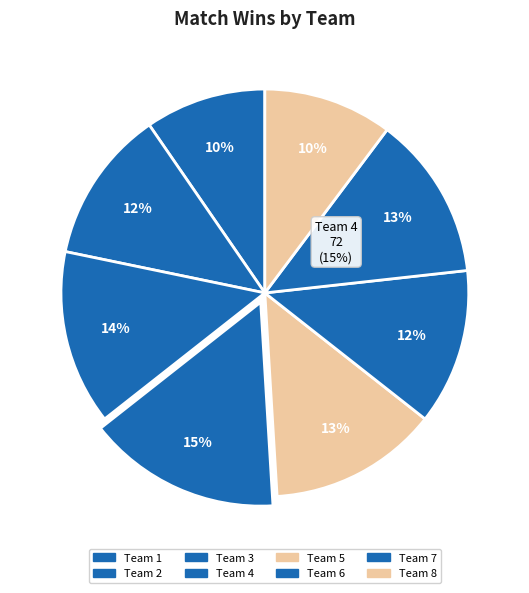

What percentage do Team 6 and Team 2 together represent?

22.2%